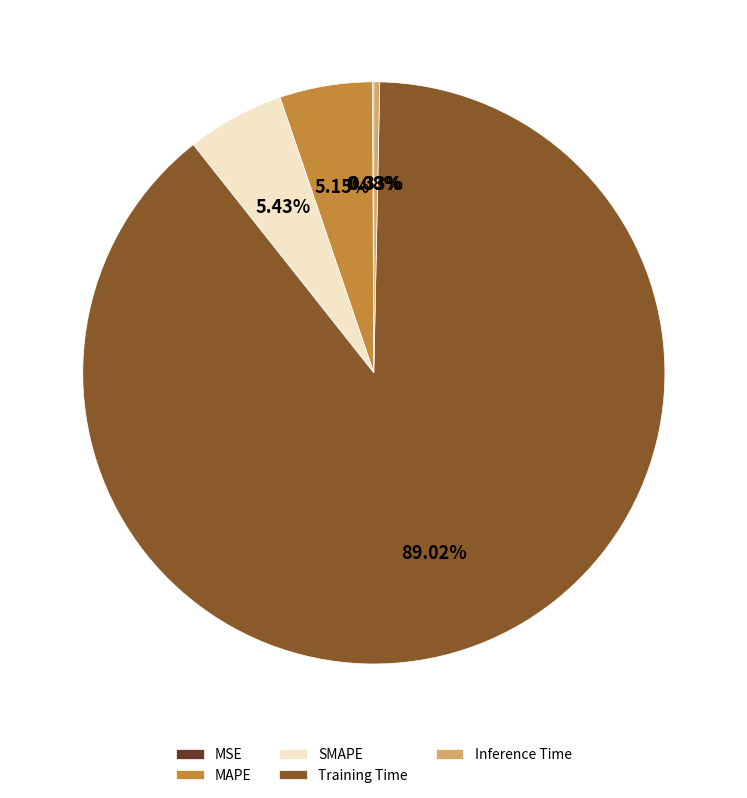

Combined, do Training Time and MAPE account for over 50%?

Yes